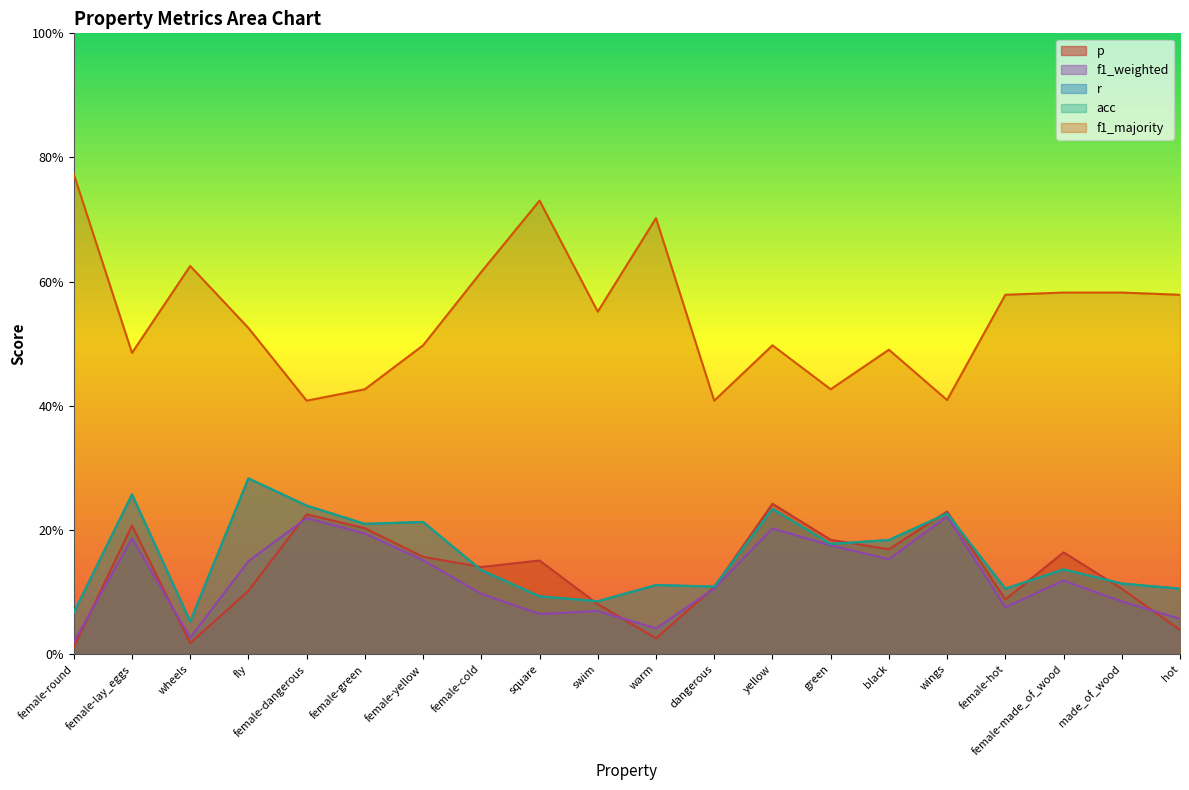

Is it true that p equals 0.4 at wings?

False